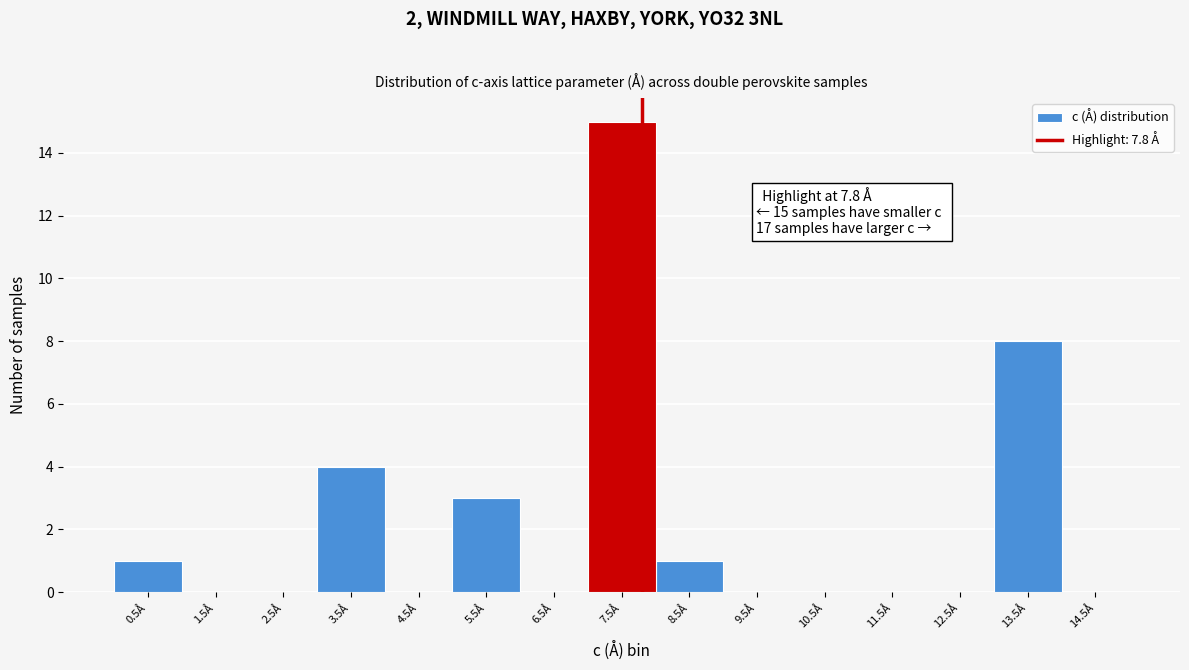

Which range on the x-axis has the tallest bar?

7 to 8